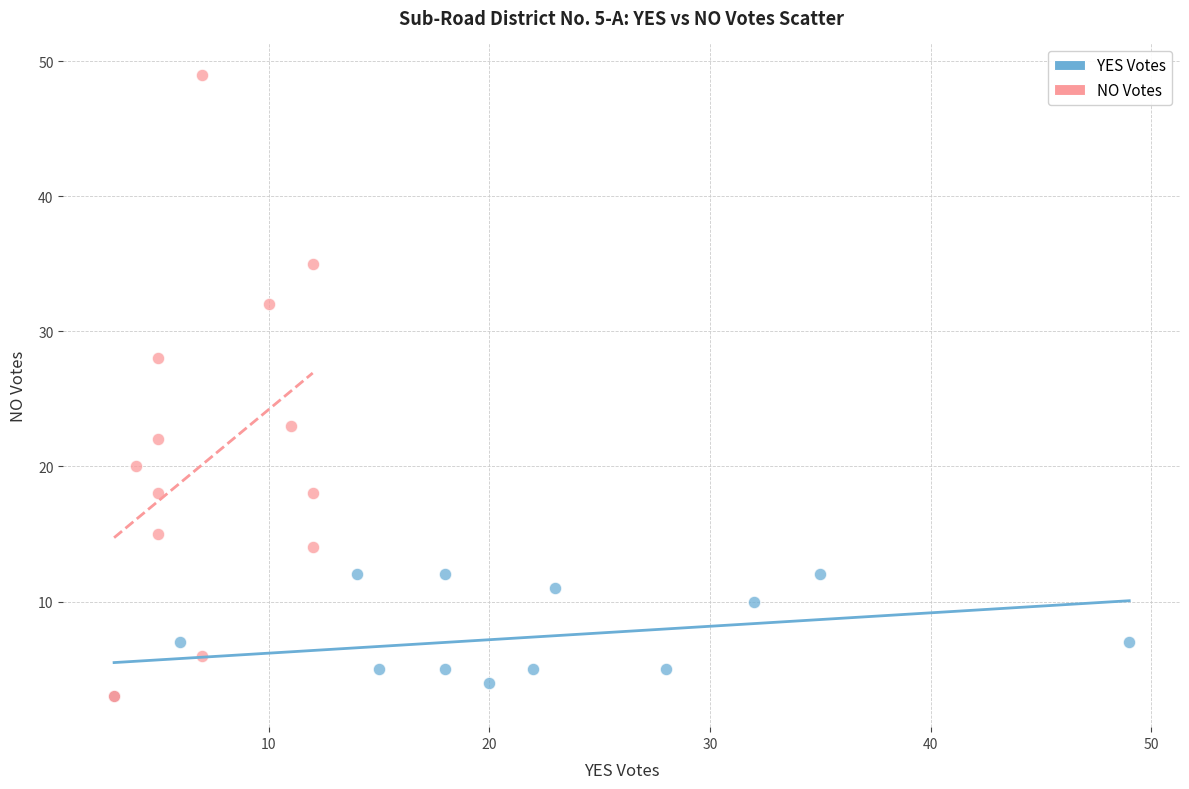

Which series reaches the maximum Y coordinate?

NO Votes